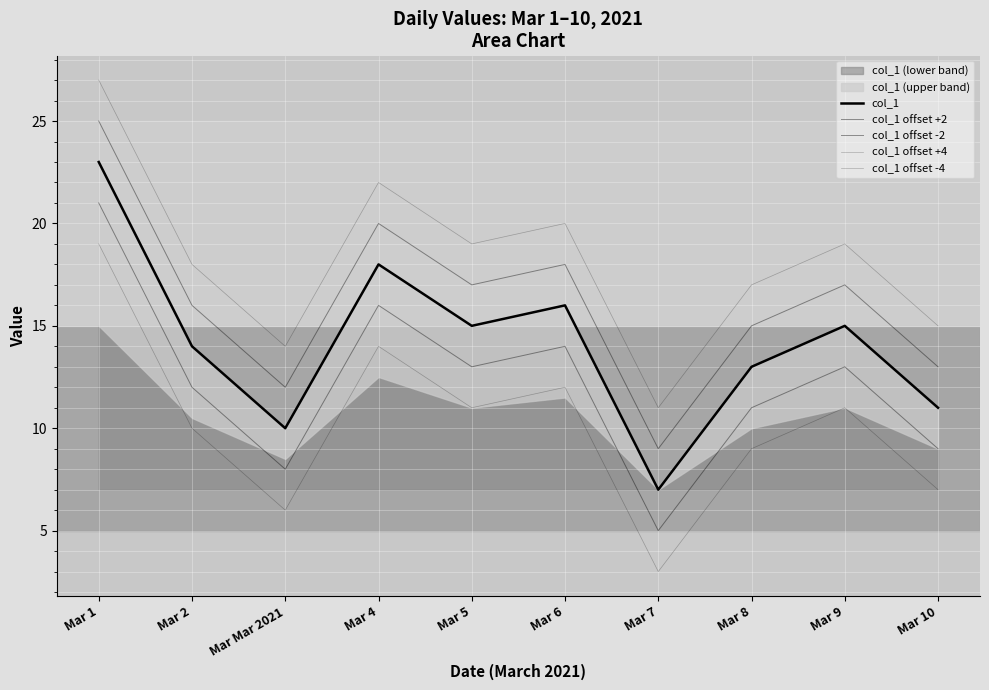

Read the col_1 value at Mar 9, to the nearest 10.

20